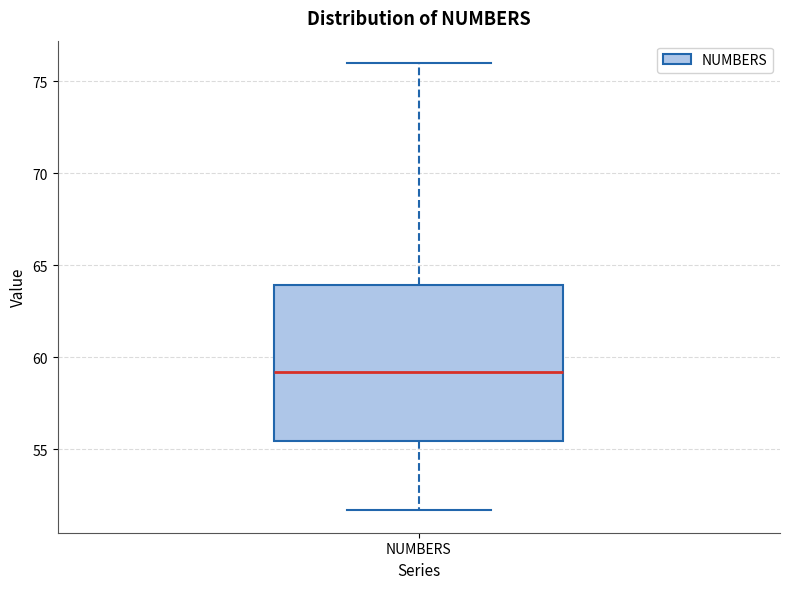

Where does the upper whisker of the box for NUMBERS end on the y-axis? The values are not printed on the chart, so give them approximately, as read against the axis.

76.0